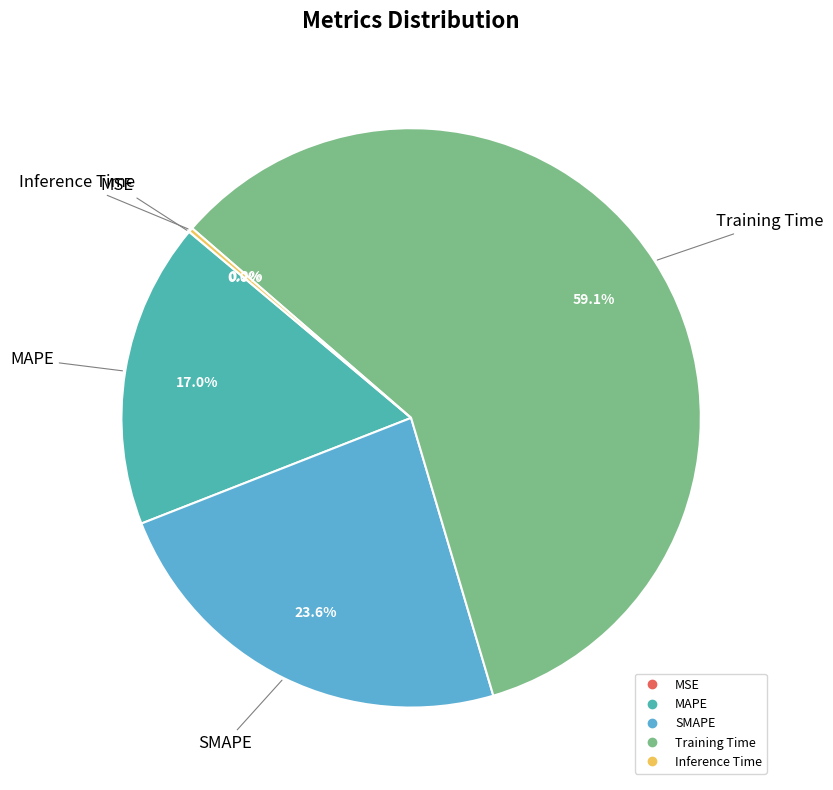

What is the largest slice in the pie chart?

Training Time